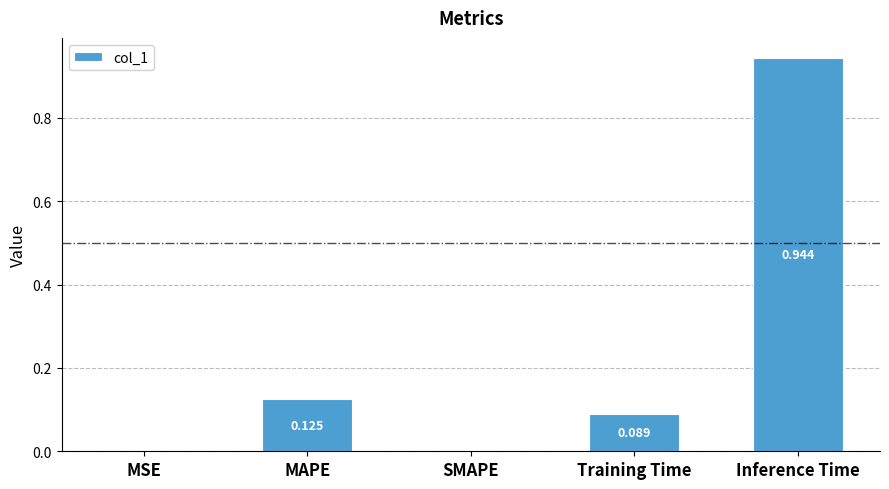

Between Training Time and MAPE, which is larger?

MAPE